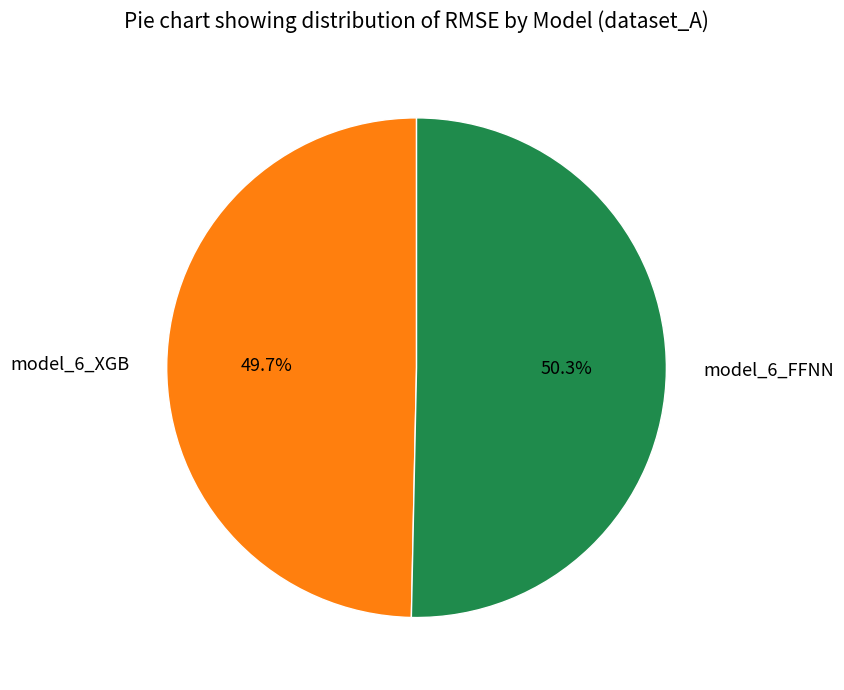

Does model_6_FFNN account for over 50% of the chart?

Yes